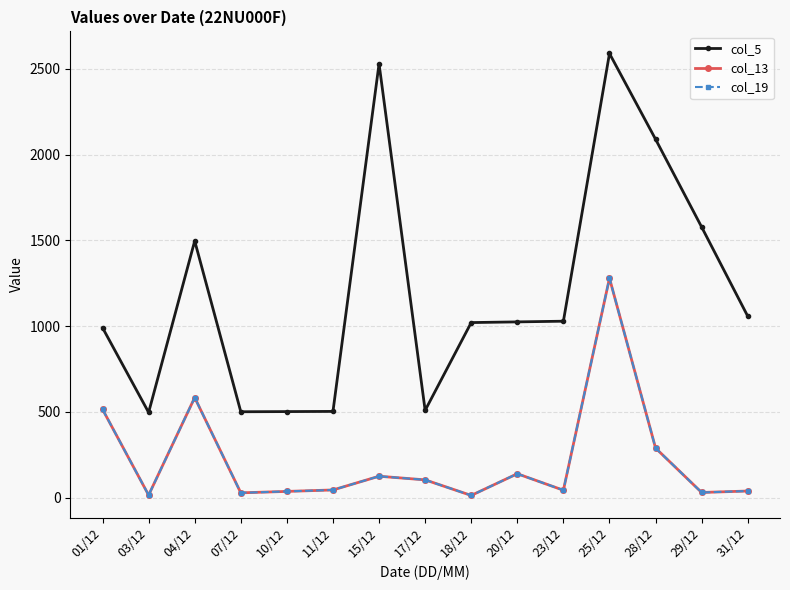

Is this an area chart (filled region under the line)?

No